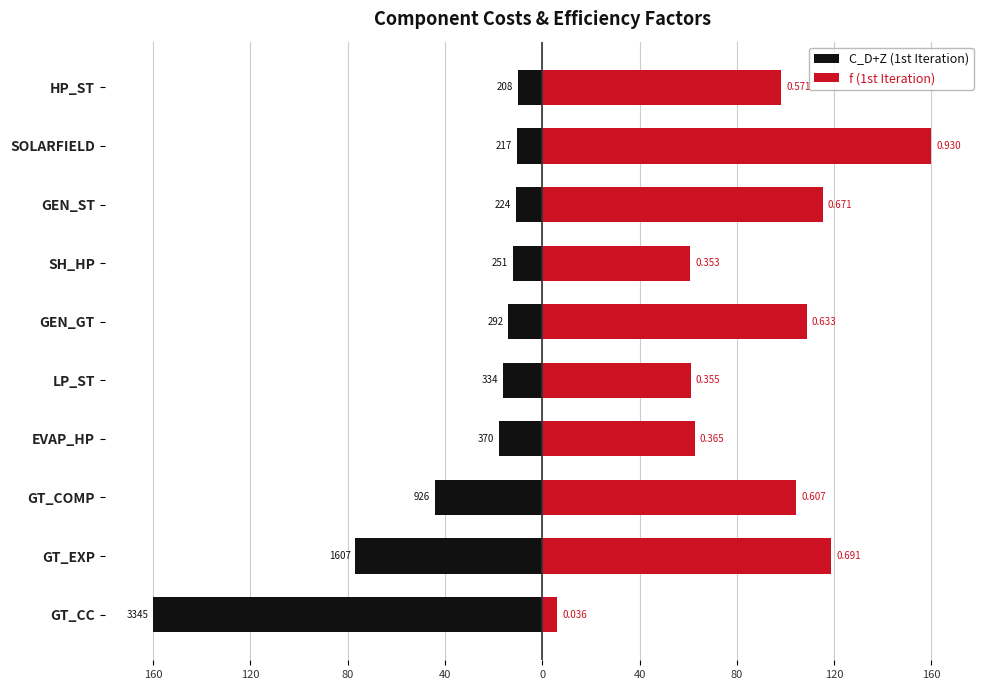

What are all the series names shown in the legend?

C_D+Z (1st Iteration), f (1st Iteration)